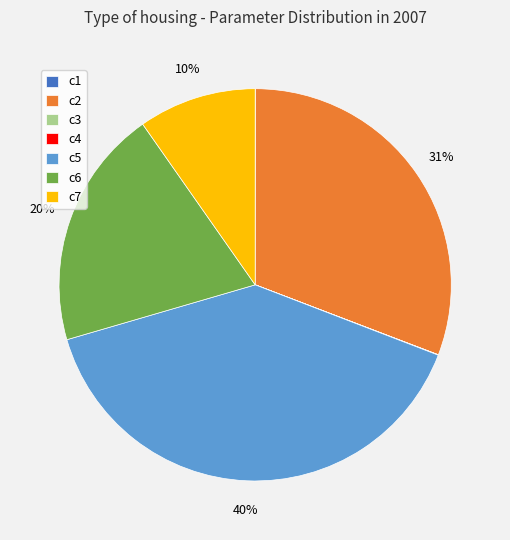

Does any single category account for the majority?

No